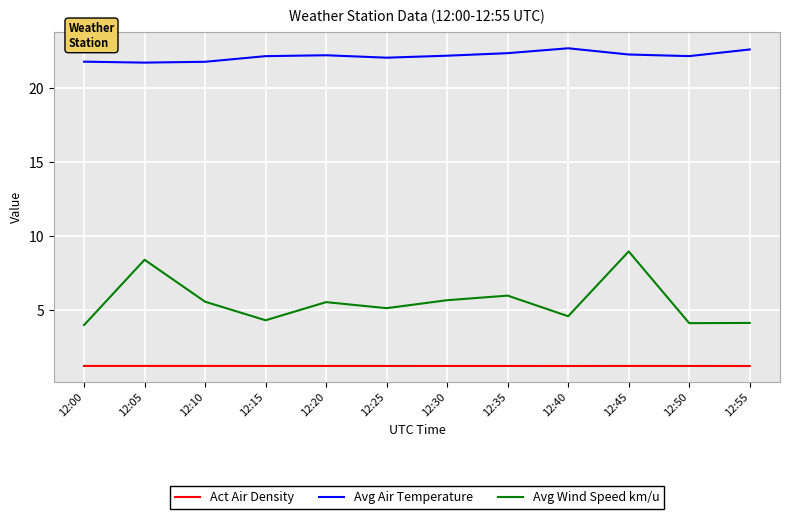

At 12:35, list the series in order from smallest to largest.

Act Air Density, Avg Wind Speed km/u, Avg Air Temperature